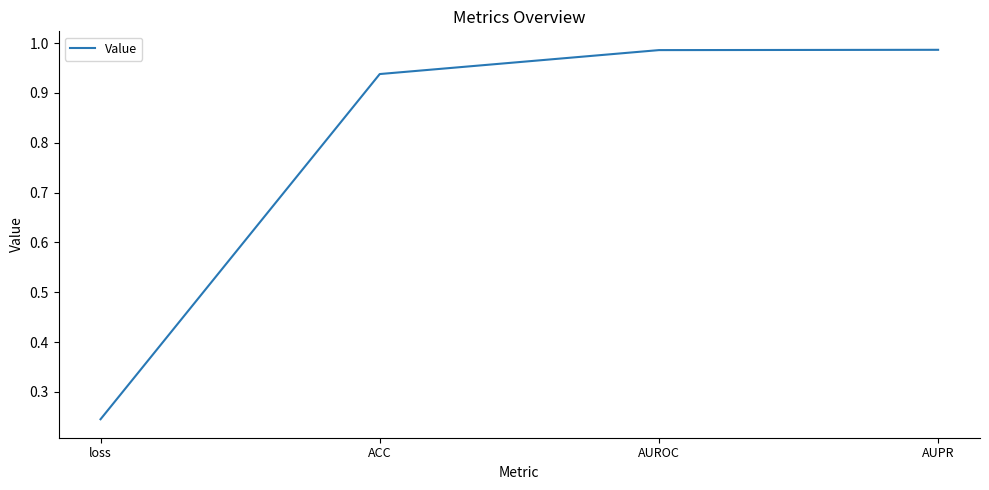

At which category does the chart reach its minimum across all series?

loss